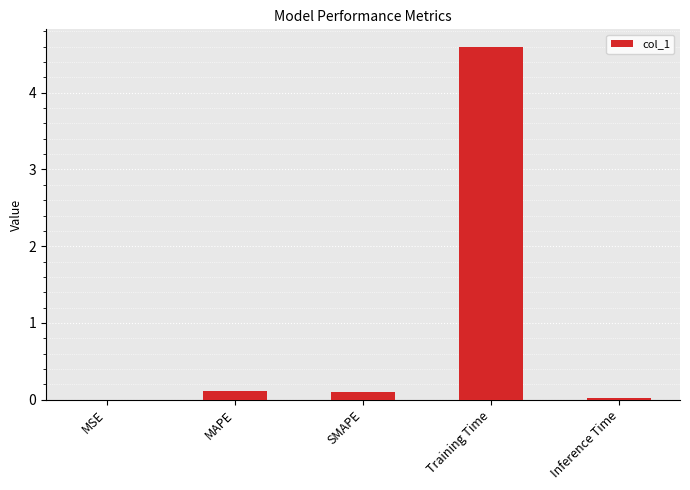

Is it true that the value at Training Time is 4.6?

True